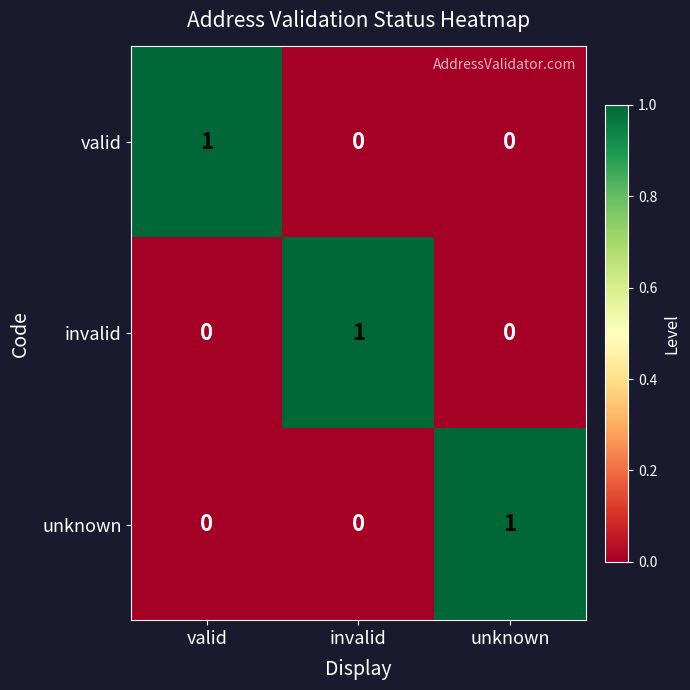

Is it true that valid equals 0 at valid?

False